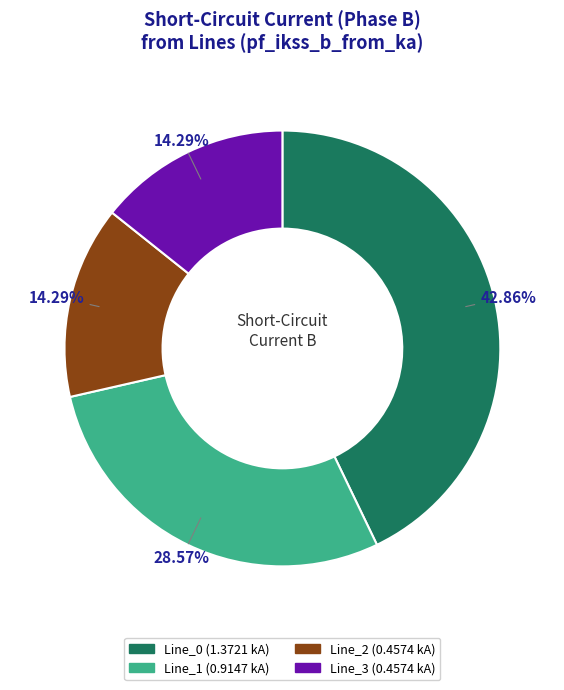

Is there a majority slice in this chart?

No